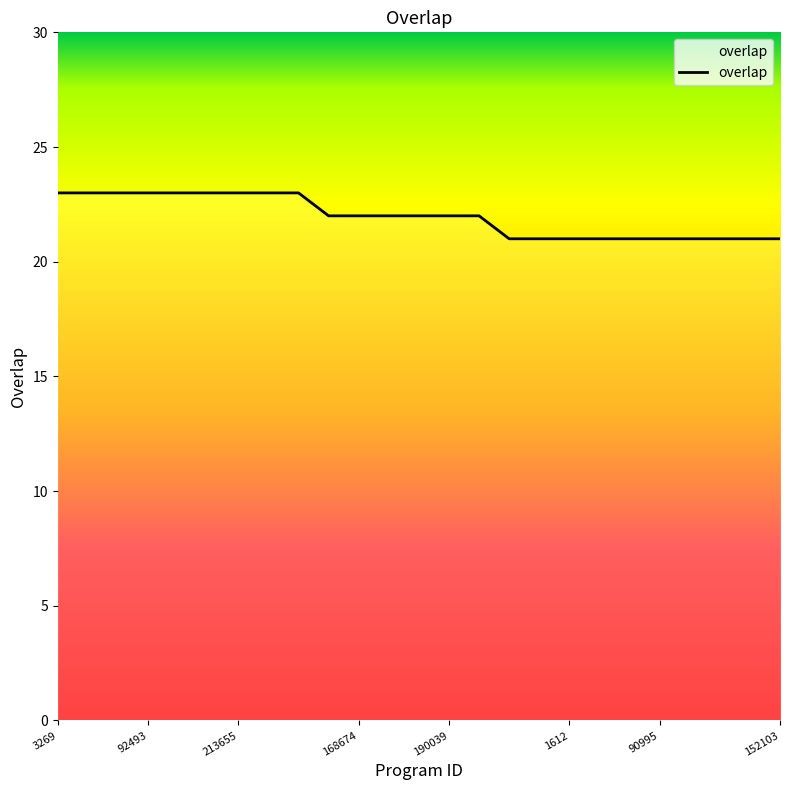

What is the maximum value shown in the chart?

23